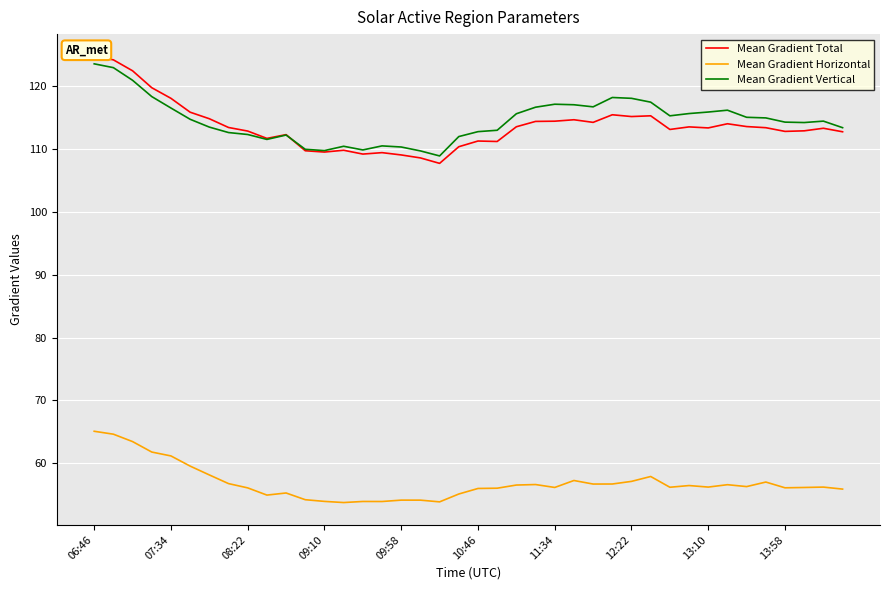

How many data points in Mean Gradient Vertical are less than 114?

17